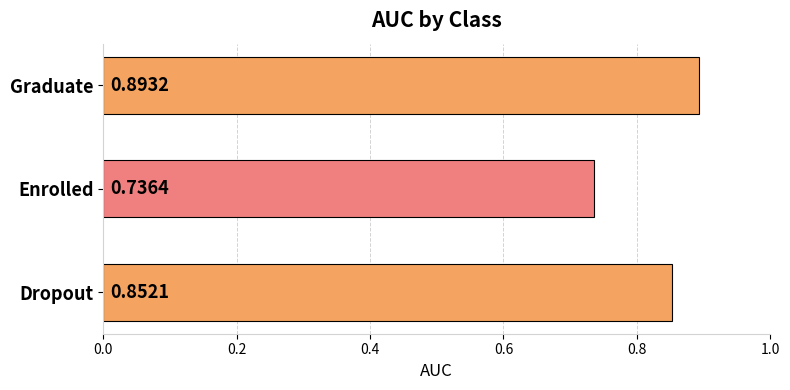

Between Dropout and Graduate, which is larger?

Graduate